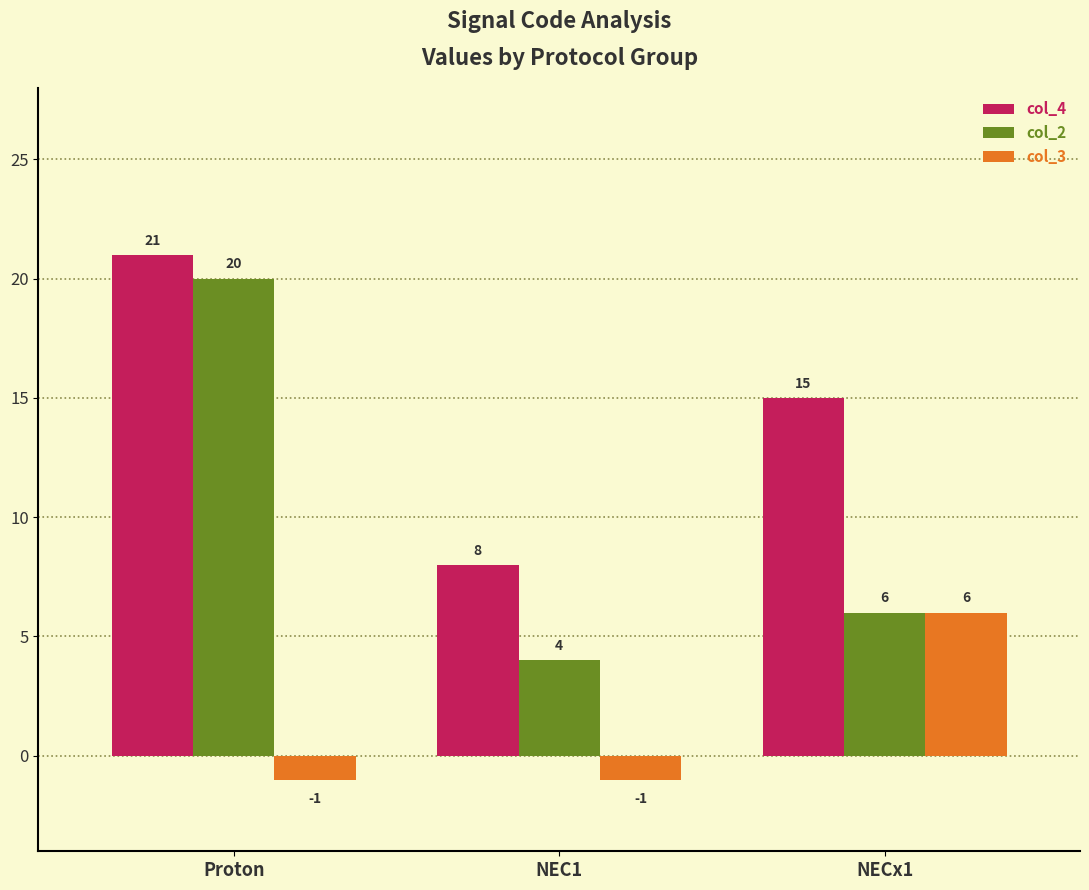

How many col_2 values are between 4 and 20?

3